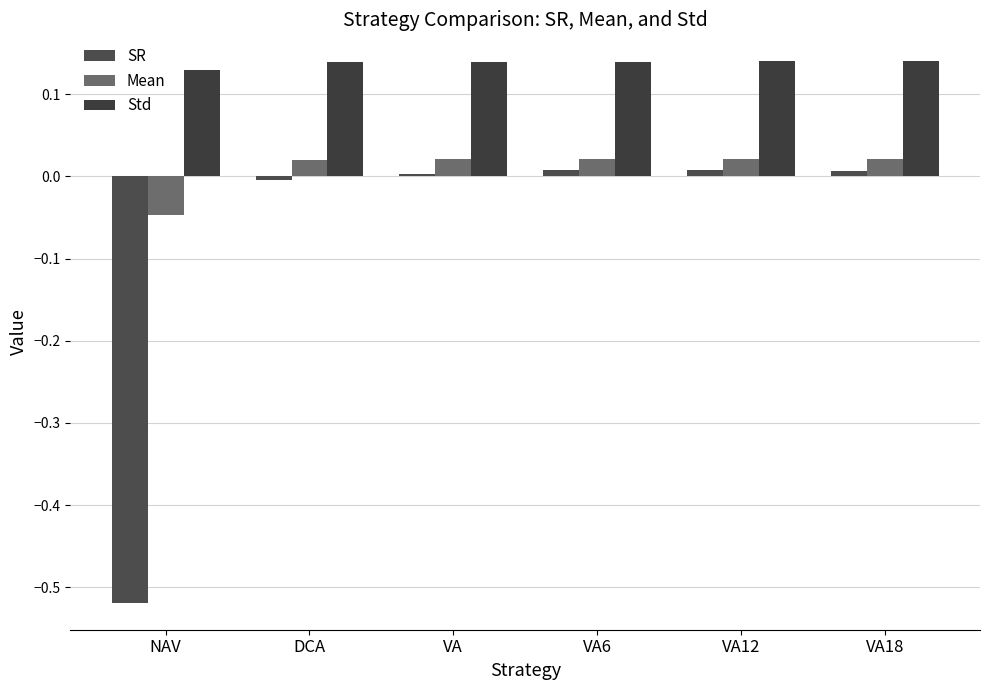

What is the label of the 1st bar from the right?

VA18